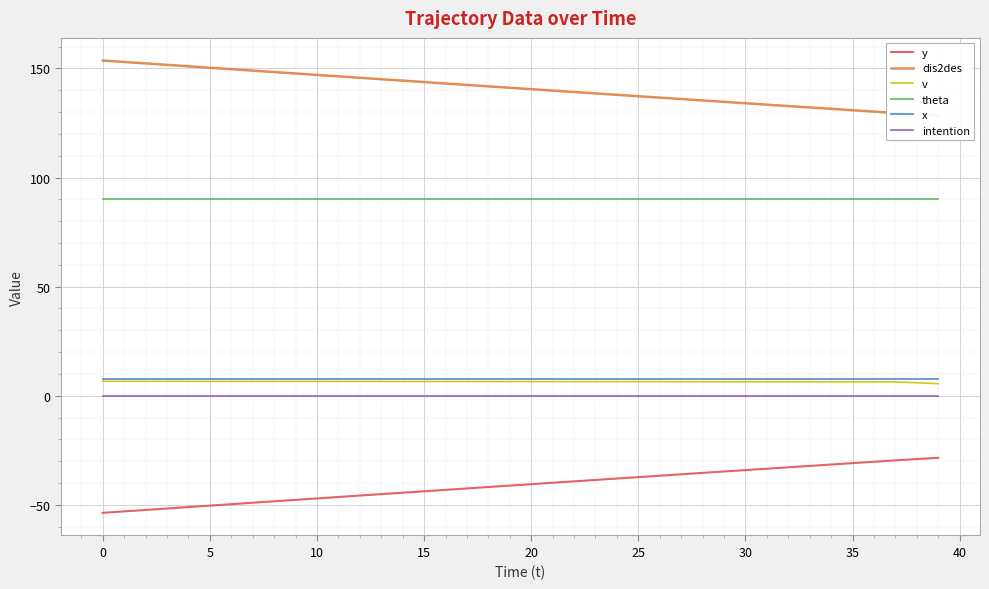

True or false: x has a value of 7.5 at 0.

True